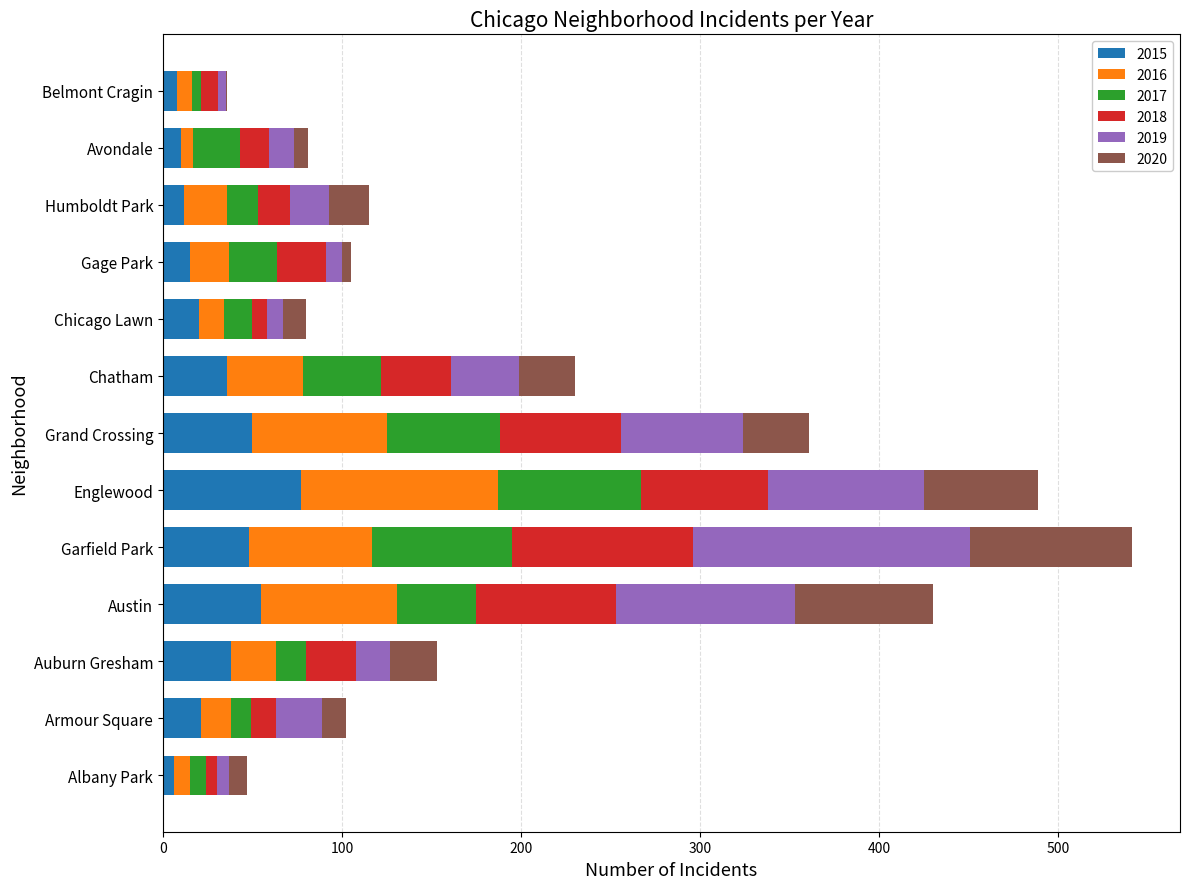

Which category has the highest value in the 2015 series?

Englewood